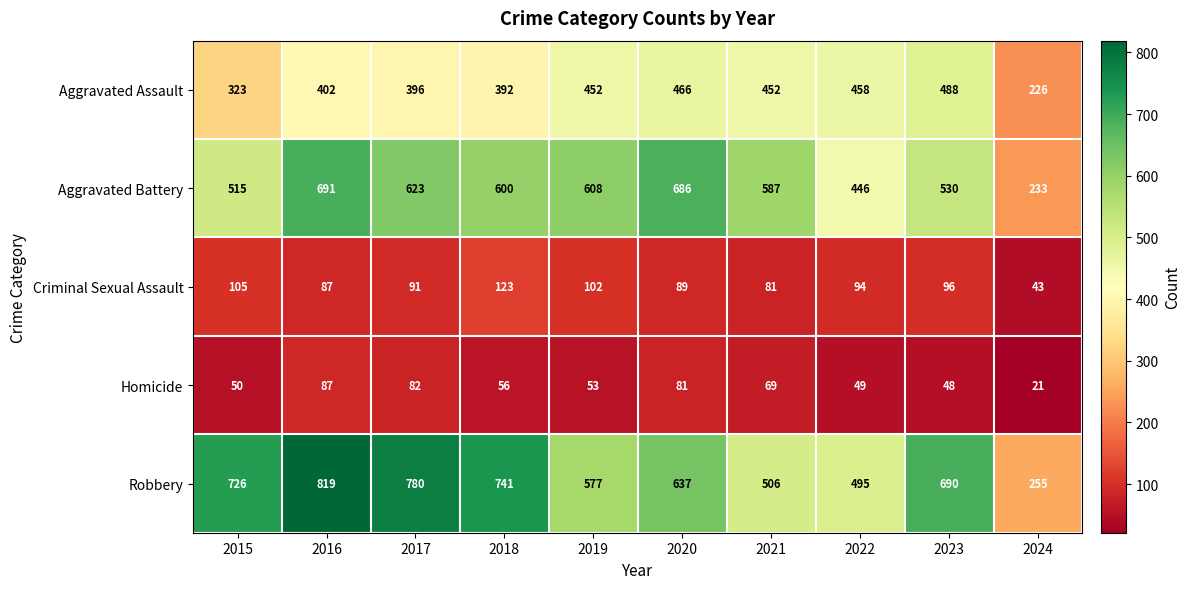

Which series has the largest total across all categories?

Robbery